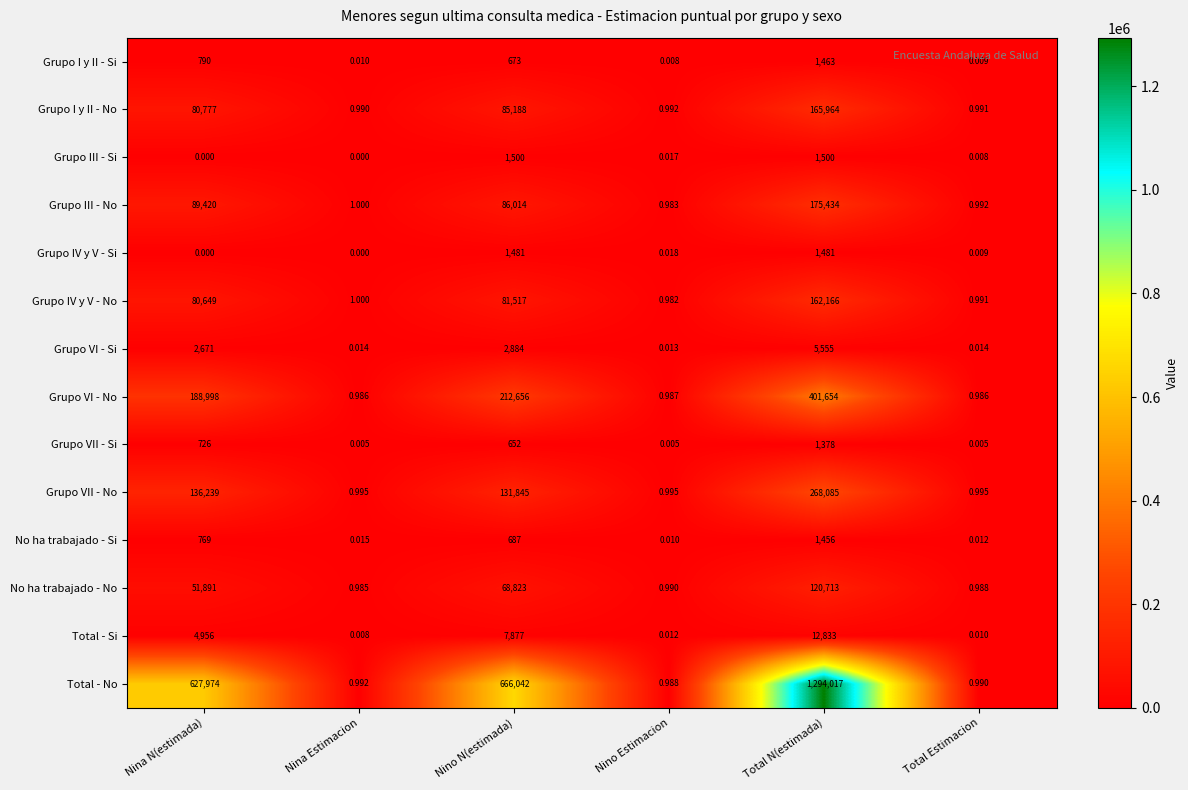

Is the value of Grupo VI - Si at Total N(estimada) greater than the value of Total - No at Nina Estimacion?

Yes